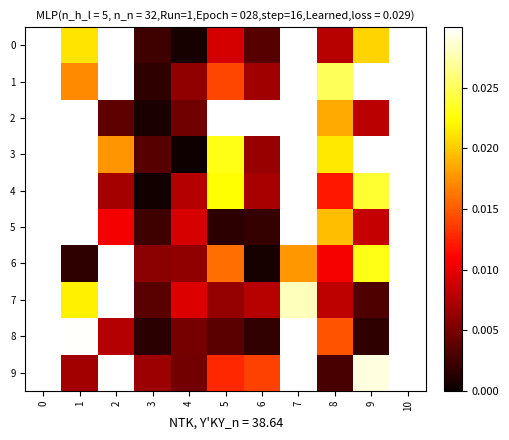

What is the maximum value shown in the chart?

0.2